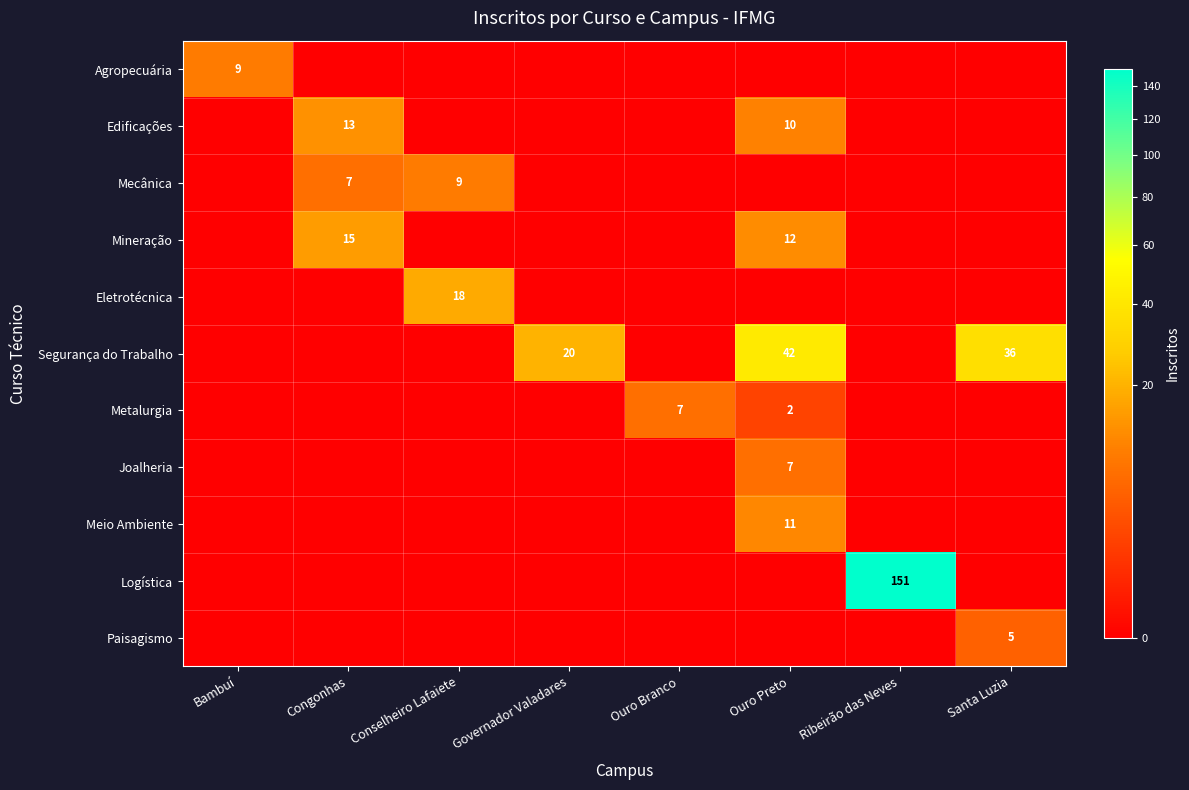

Is it true that Paisagismo equals 3 at Santa Luzia?

False